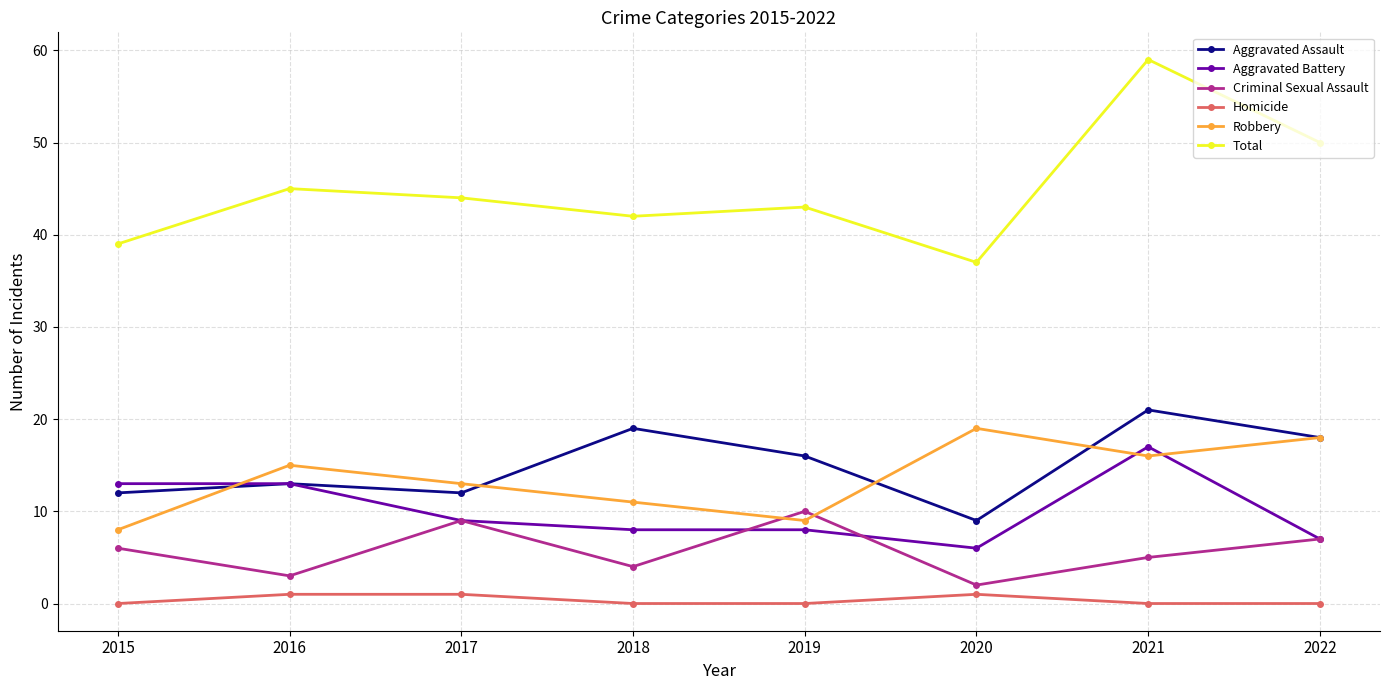

The Aggravated Battery series shows 13 at 2016. True or false?

True